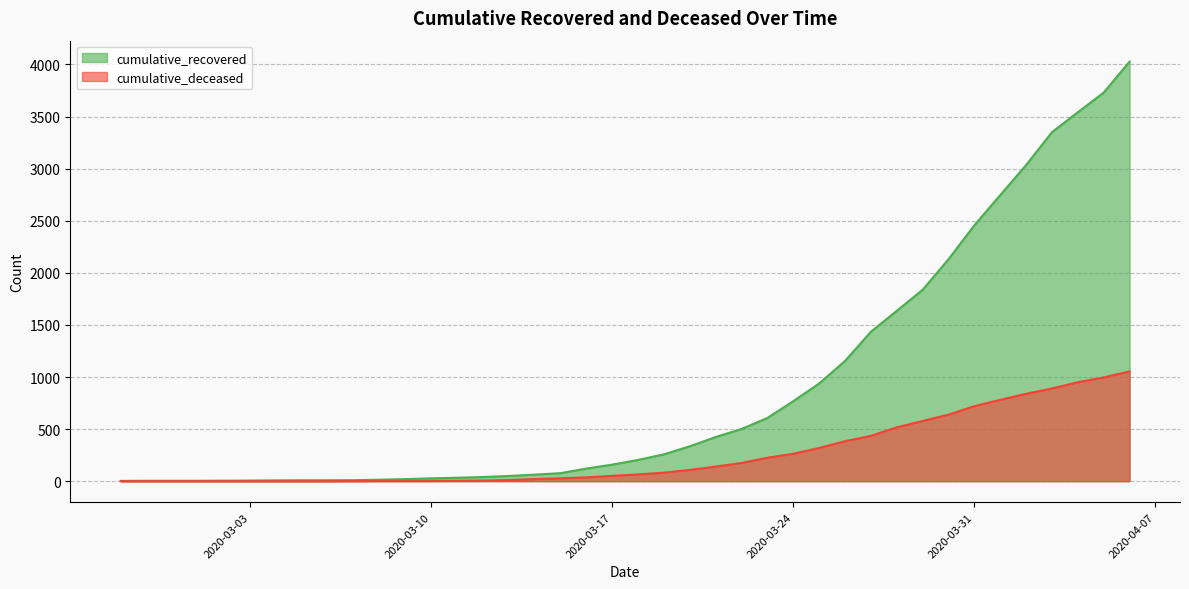

Reading left to right, what are all the values shown in this chart?

cumulative_recovered: 3	4	4	4	5	6	8	9	9	10	14	20	27	33	40	50	63	77	121	159	204	258	335	424	501	607	768	938	1154	1434	1635	1837	2130	2456	2746	3034	3350	3541	3730	4027
cumulative_deceased: 0	0	0	0	0	0	0	0	0	1	2	2	2	4	6	11	20	28	37	51	65	82	108	140	175	225	263	319	384	435	517	578	639	720	781	839	890	950	996	1054